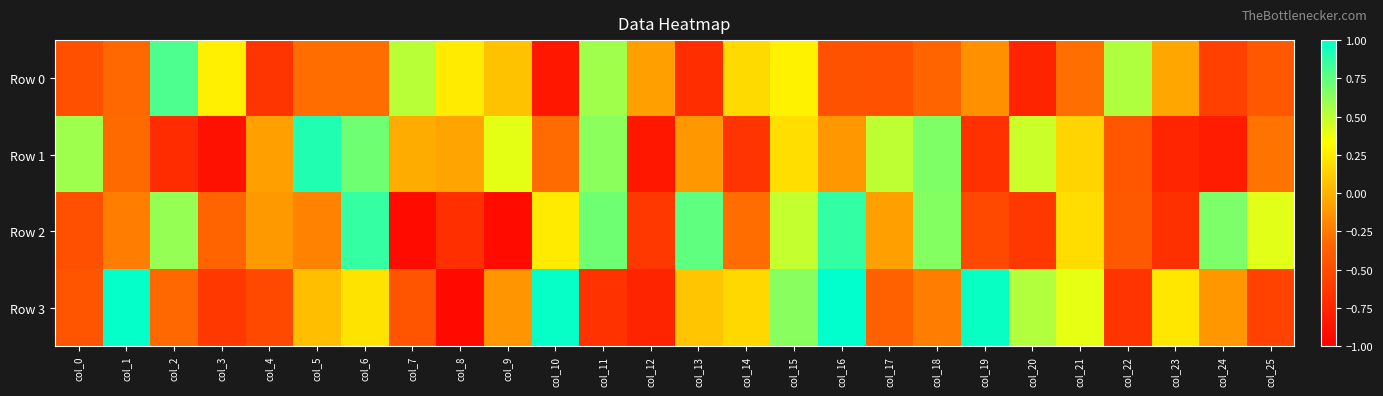

Which series has the largest total across all categories?

Row 3